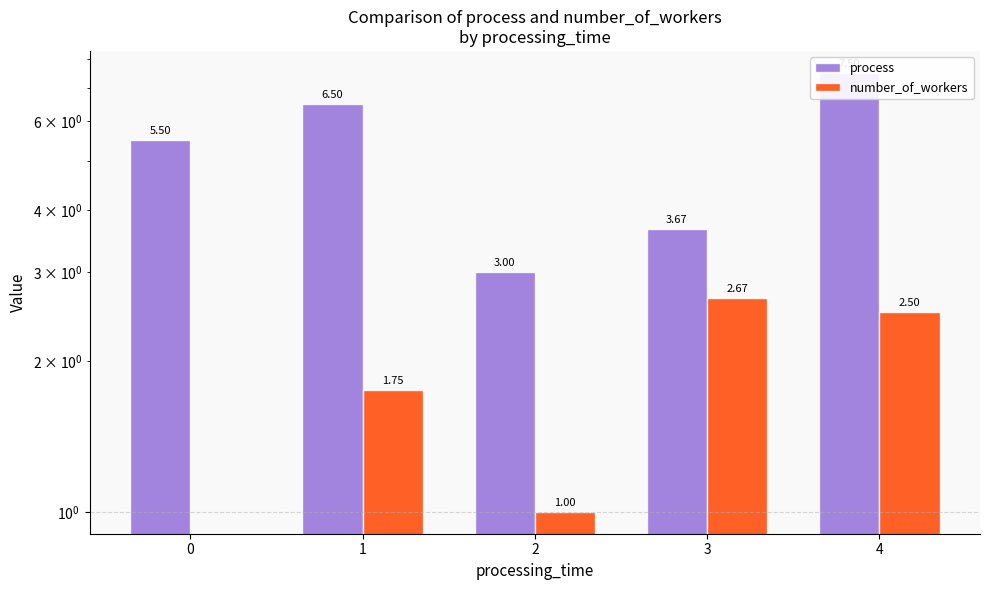

Where does the number_of_workers series first go above 1?

1